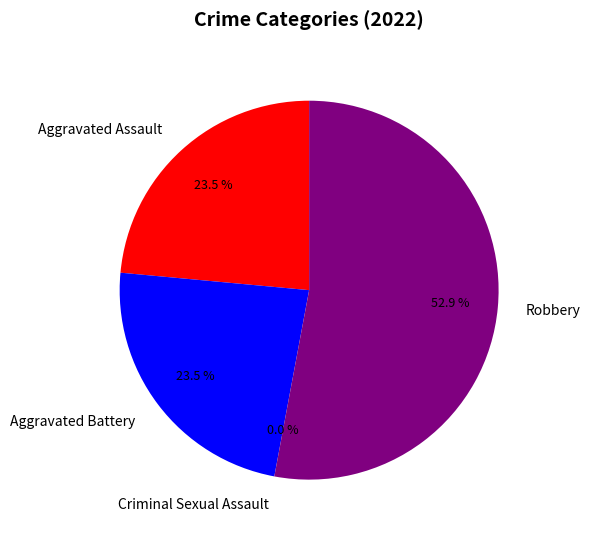

Is the sum of Aggravated Assault and Aggravated Battery greater than half?

No